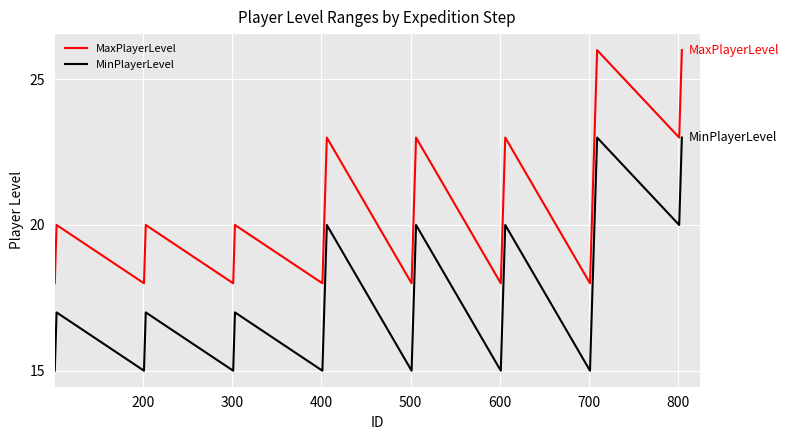

At how many categories does at least one series exceed 15?

40